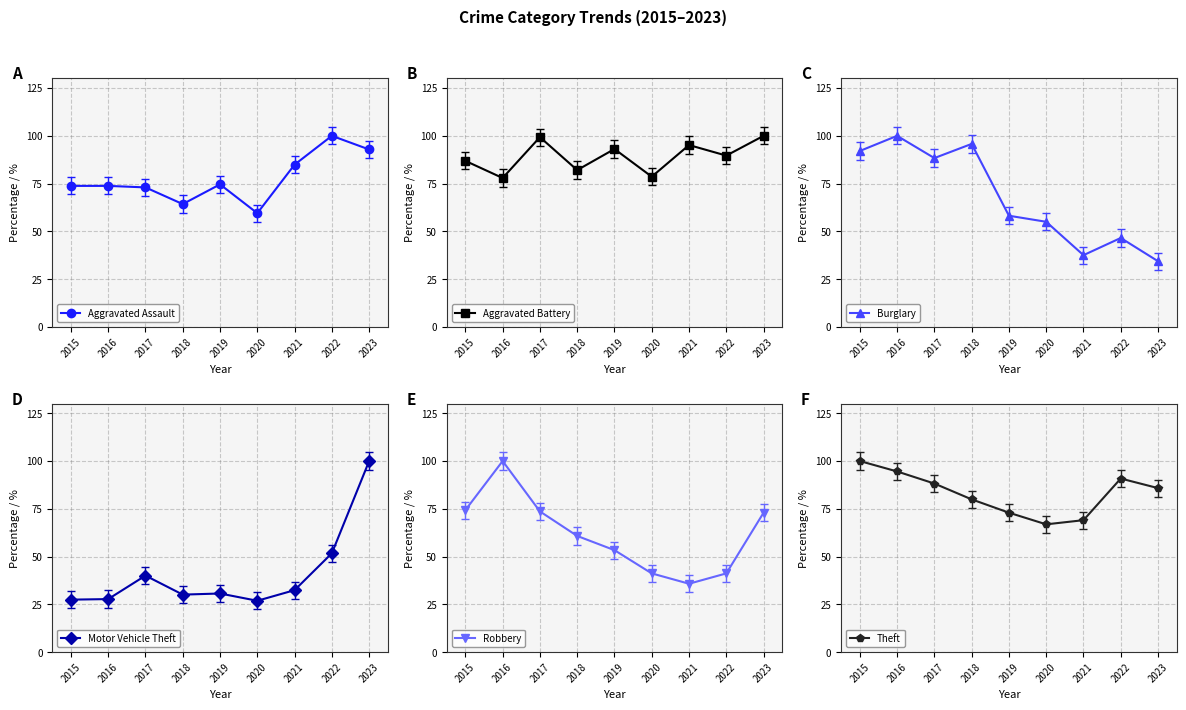

List the series in order of their peak value, lowest first.

Aggravated Assault, Aggravated Battery, Burglary, Motor Vehicle Theft, Robbery, Theft